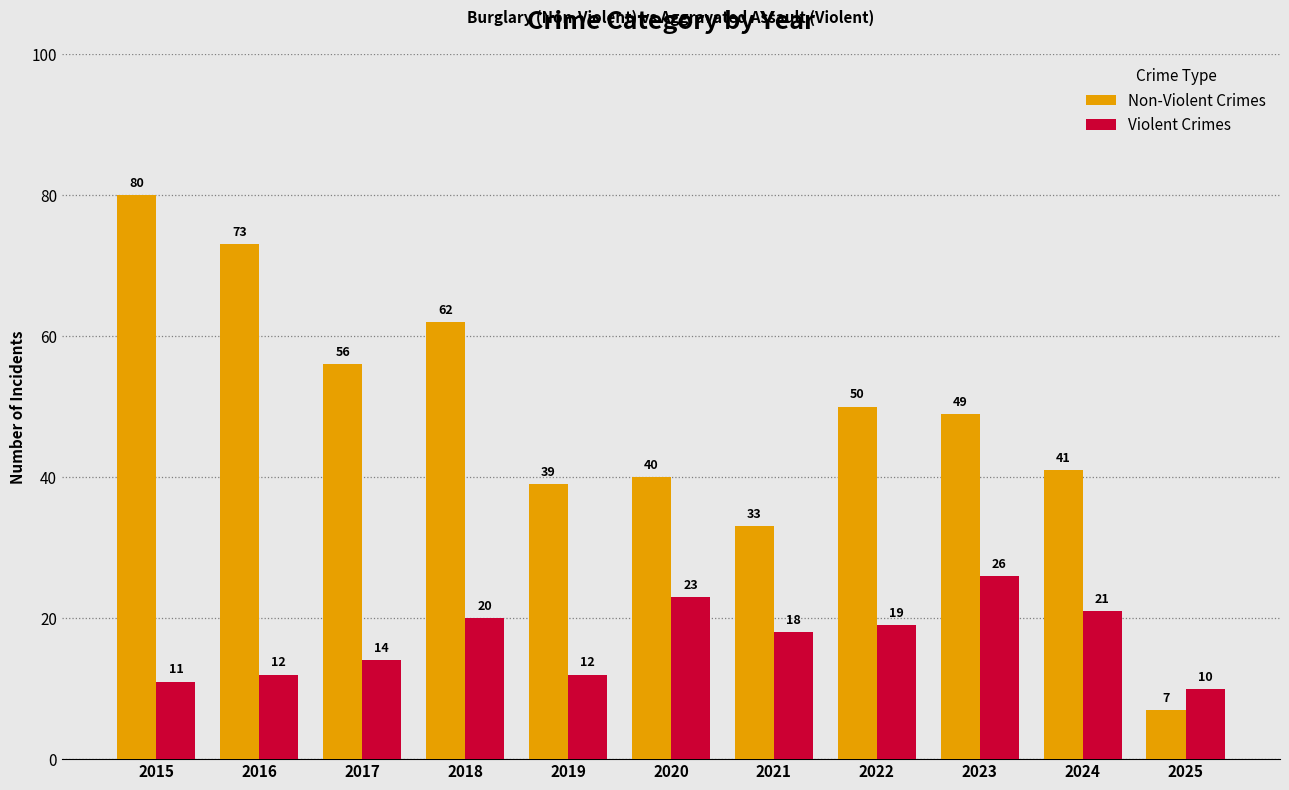

The Non-Violent Crimes series shows 28 at 2024. True or false?

False